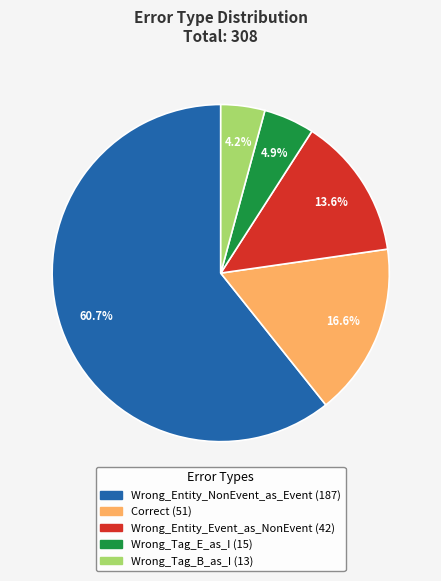

To the nearest percent, what is the combined percentage of Wrong_Entity_NonEvent_as_Event and Correct?

77%